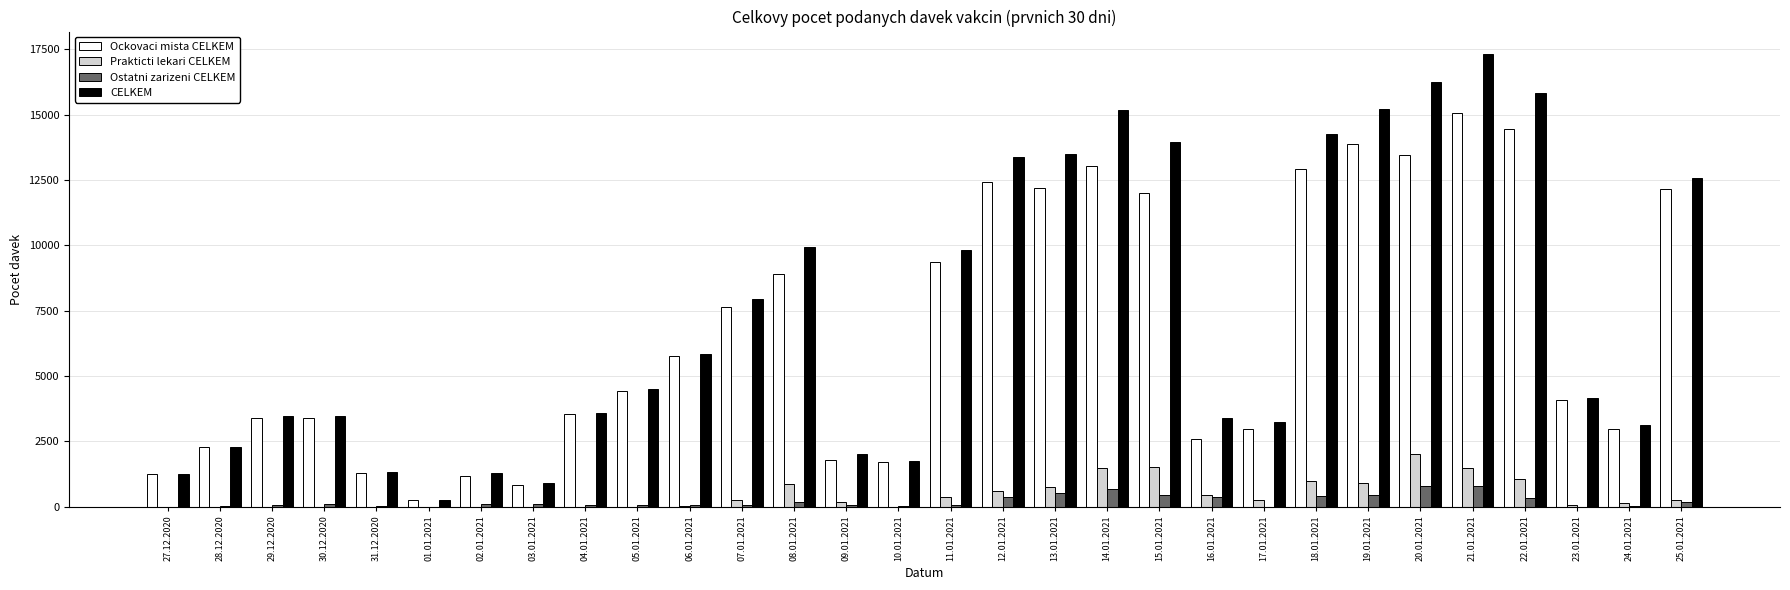

What are all the series names shown in the legend?

Ockovaci mista CELKEM, Prakticti lekari CELKEM, Ostatni zarizeni CELKEM, CELKEM